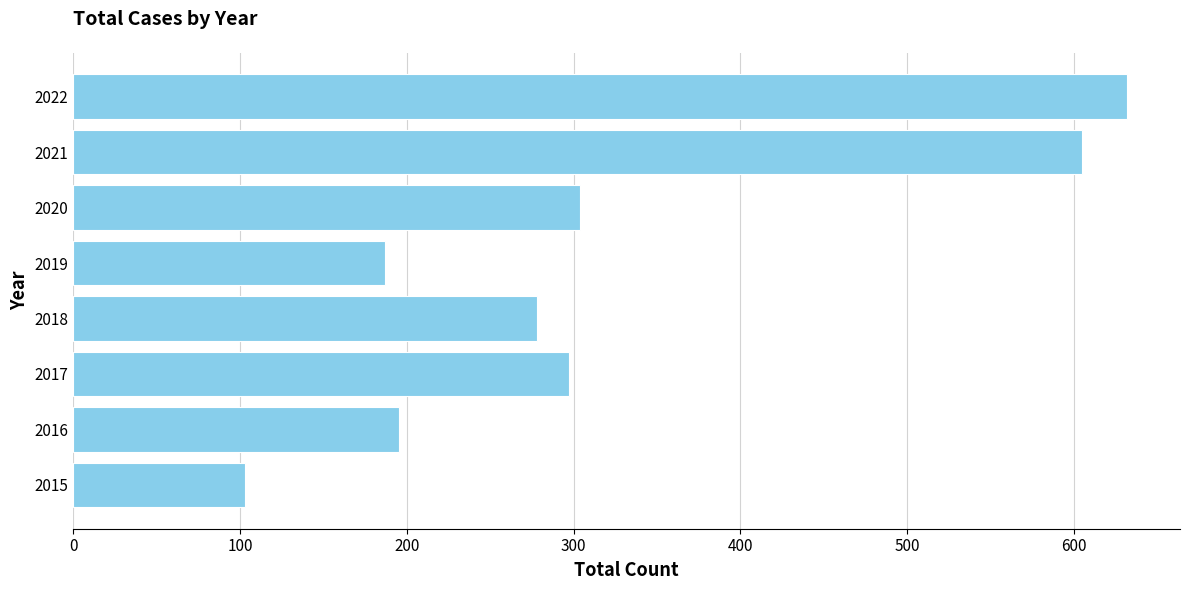

What is the difference between the maximum and minimum values?

529